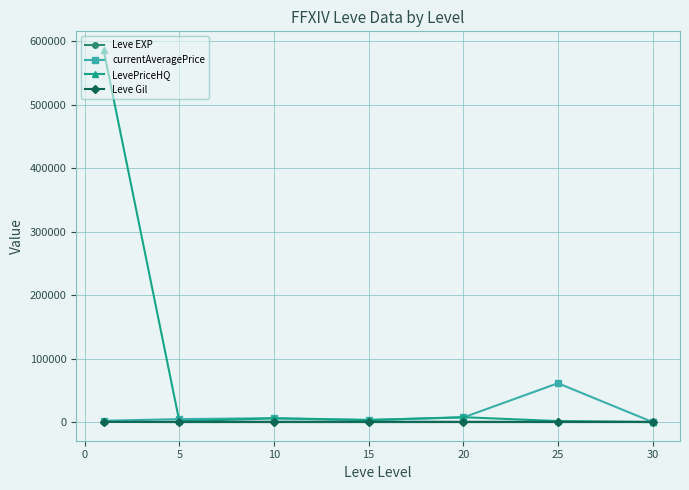

How many data points in Leve Gil are less than 500?

3